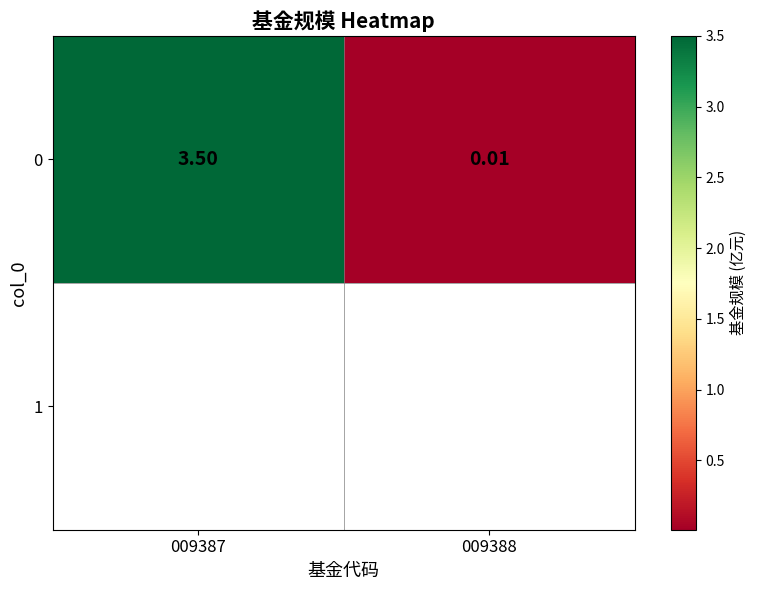

True or false: the data shows 0.0 at 009388.

True